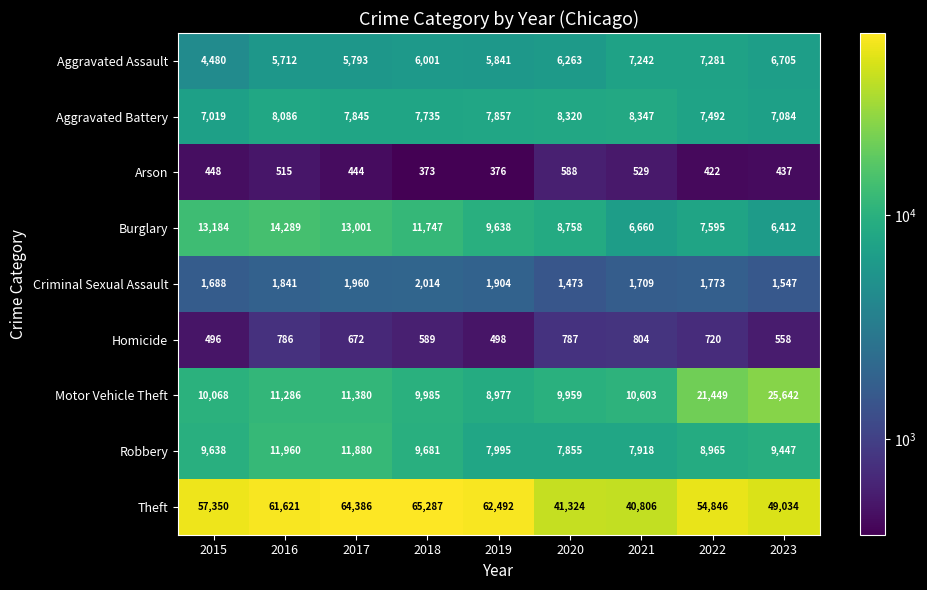

Rank the series by their maximum value, from highest to lowest.

Theft, Motor Vehicle Theft, Burglary, Robbery, Aggravated Battery, Aggravated Assault, Criminal Sexual Assault, Homicide, Arson